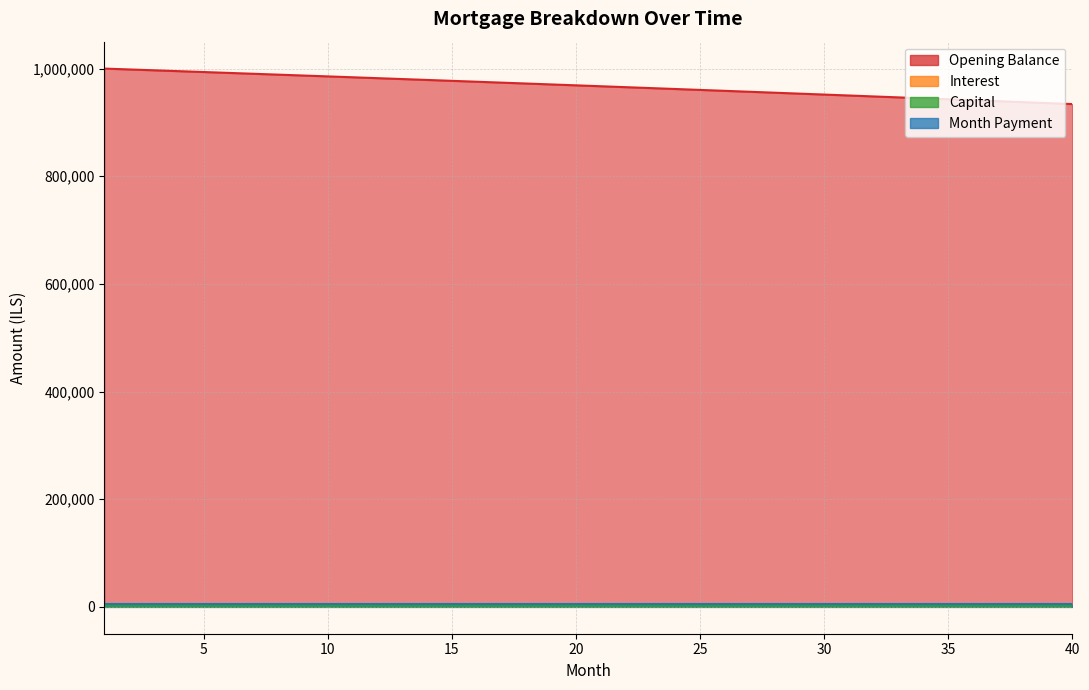

True or false: opening_balance has more than 1 points higher than both neighbors.

False